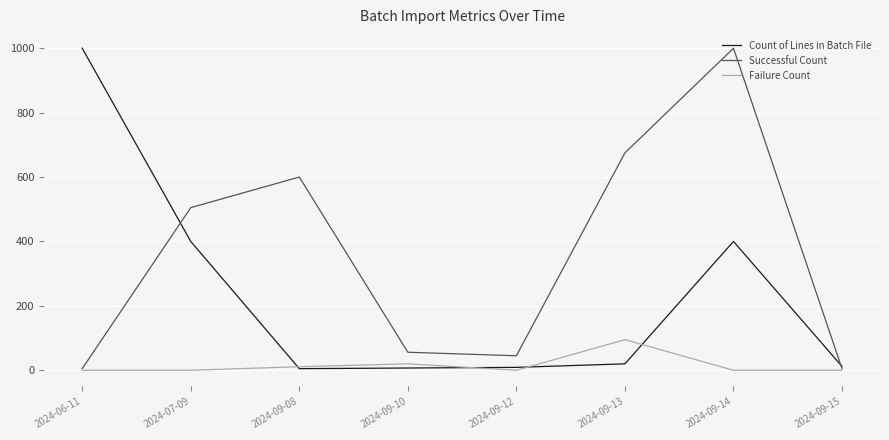

Rank the series by their average value, from highest to lowest.

Successful Count, Count of Lines in Batch File, Failure Count